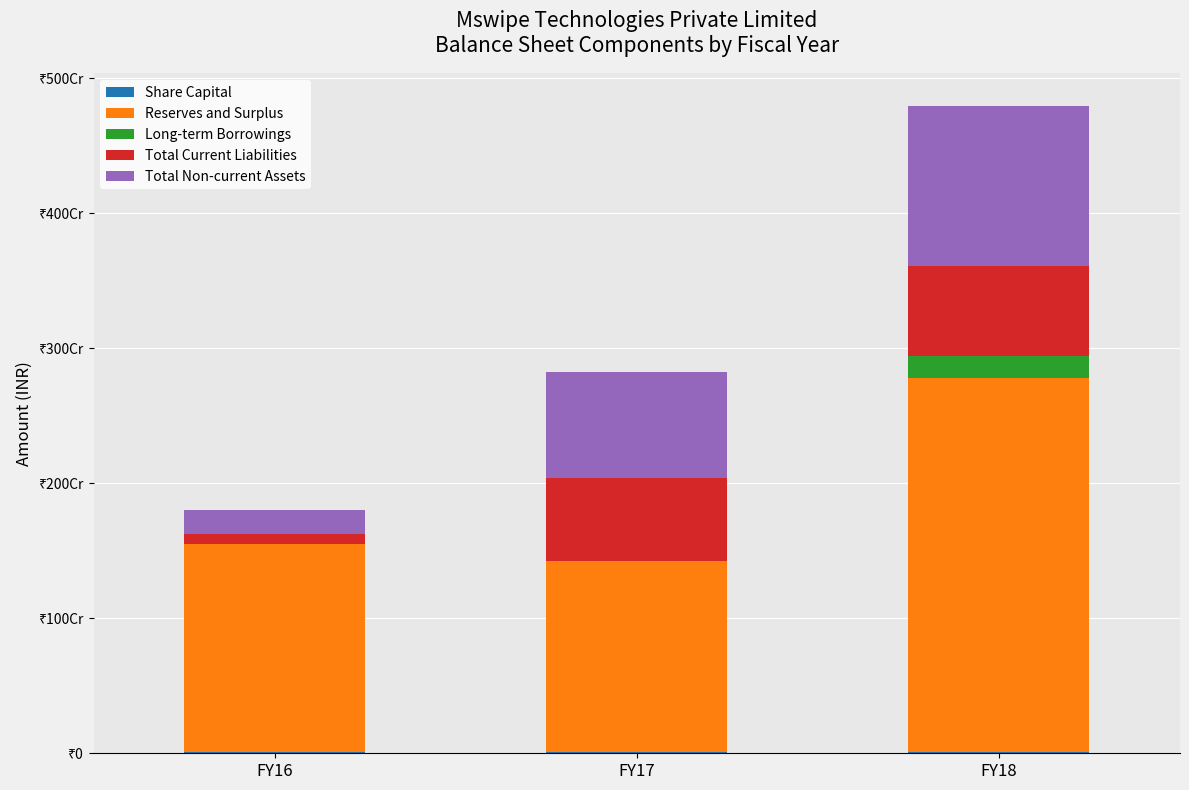

List the labels in order of Reserves and Surplus value, smallest first.

FY17, FY16, FY18